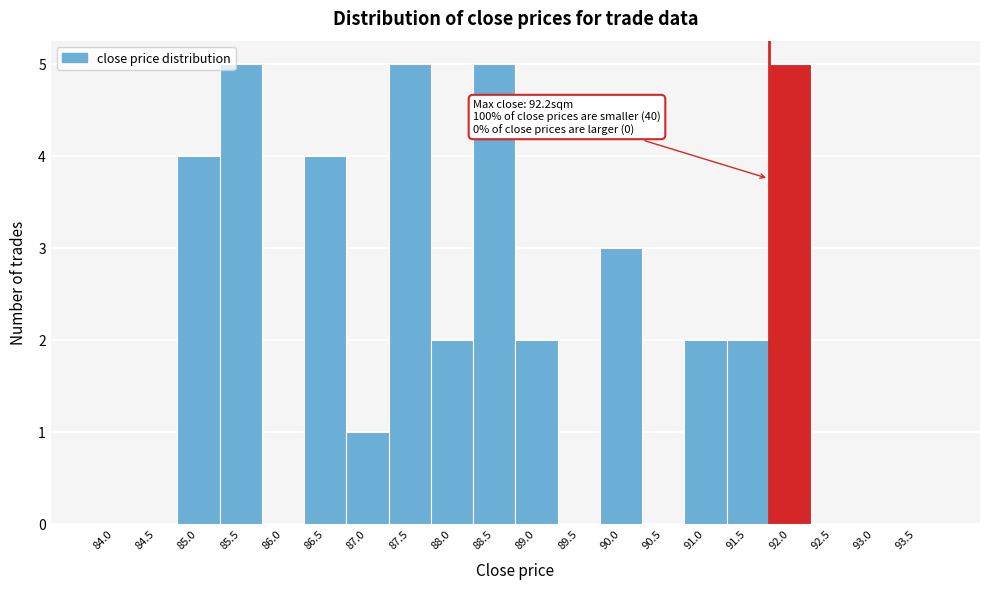

Reading left to right, transcribe all the data shown in this chart.

84.0=0	84.5=0	85.0=4	85.5=5	86.0=0	86.5=4	87.0=1	87.5=5	88.0=2	88.5=5	89.0=2	89.5=0	90.0=3	90.5=0	91.0=2	91.5=2	92.0=5	92.5=0	93.0=0	93.5=0